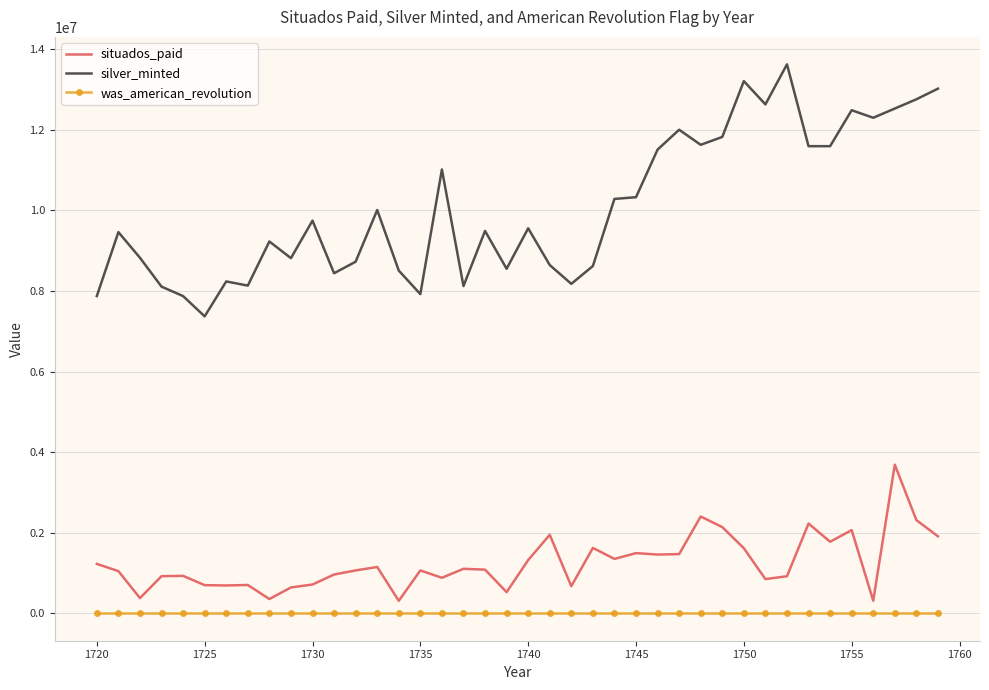

What is the maximum value for silver_minted?

13625500